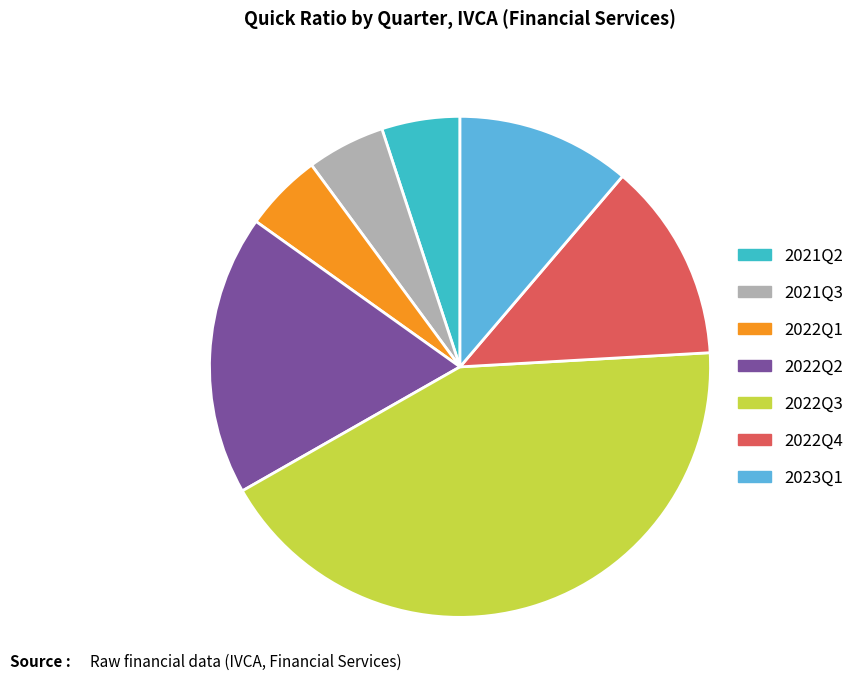

Which slice is the largest?

2022Q3